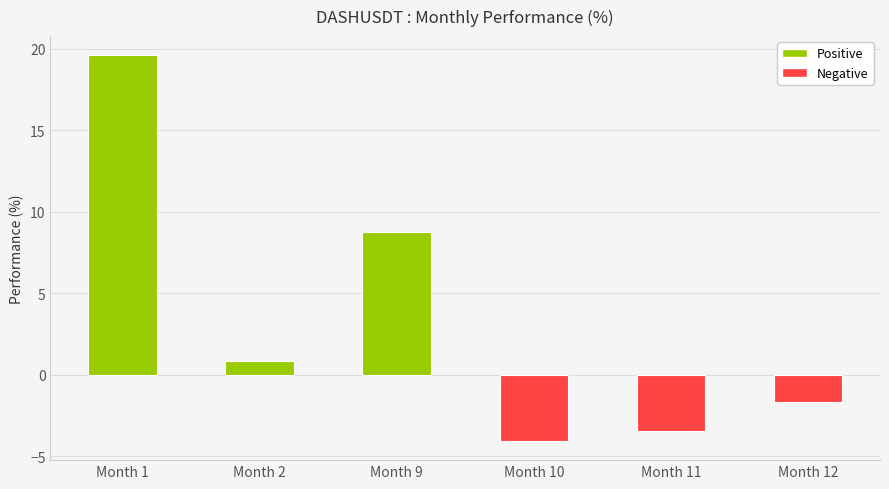

Reading left to right, list all the values displayed in this chart.

Month 1=19.6	Month 2=0.9	Month 9=8.8	Month 10=-4.1	Month 11=-3.4	Month 12=-1.7